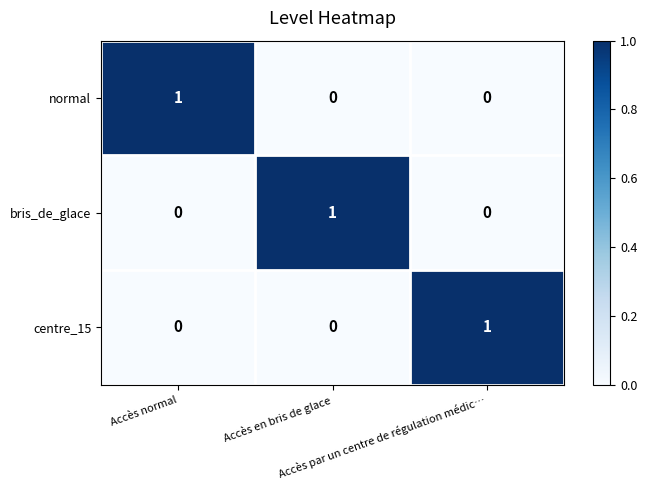

How many normal values are between 0 and 1?

3